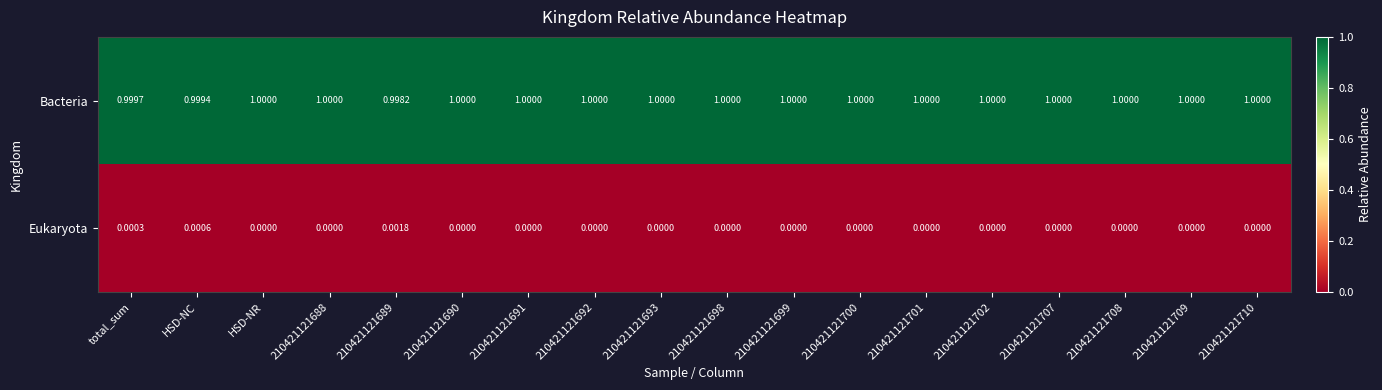

At 210421121699, list the series in order from largest to smallest.

Bacteria, Eukaryota